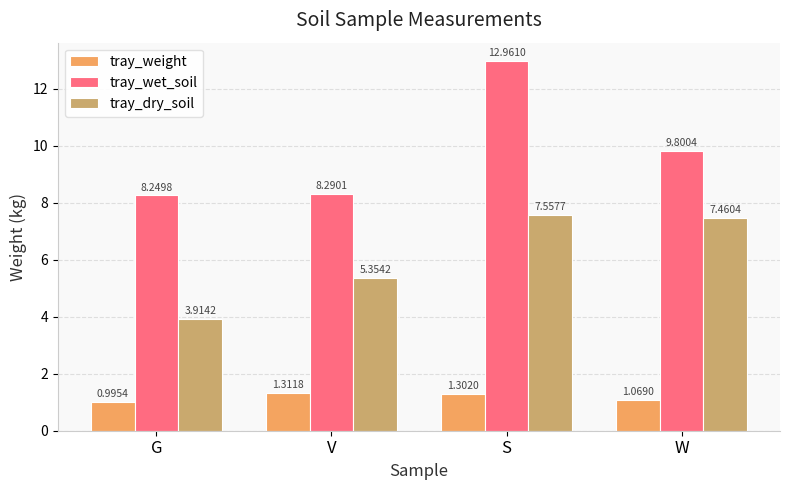

Which series changed the most between V and S?

tray_wet_soil